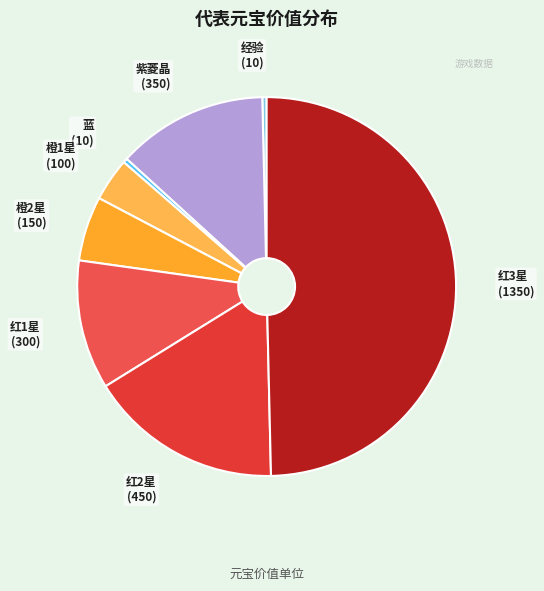

Count the number of slices in the pie.

8